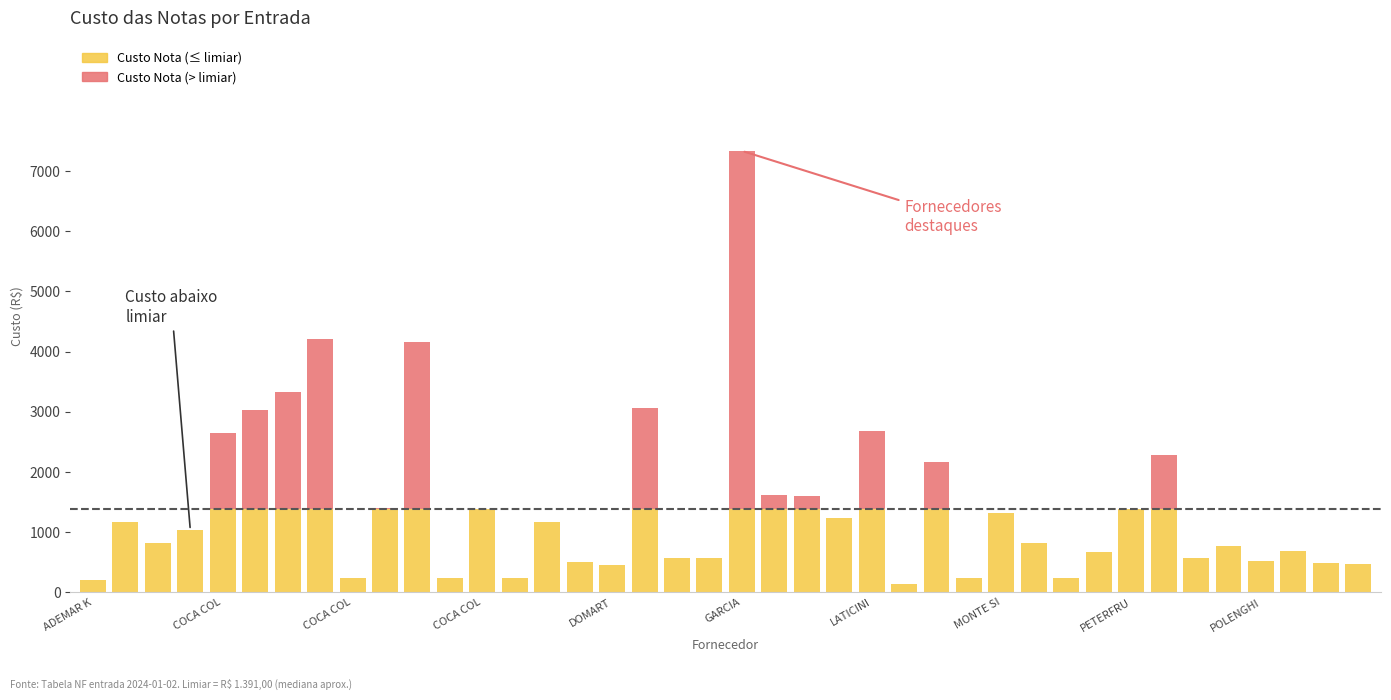

What is the sum of all Custo Liquido values?

57999.9